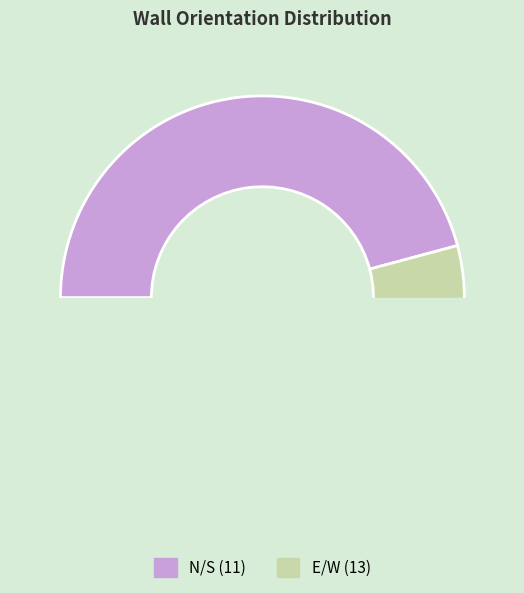

What is the change in value from N/S to E/W?

+2